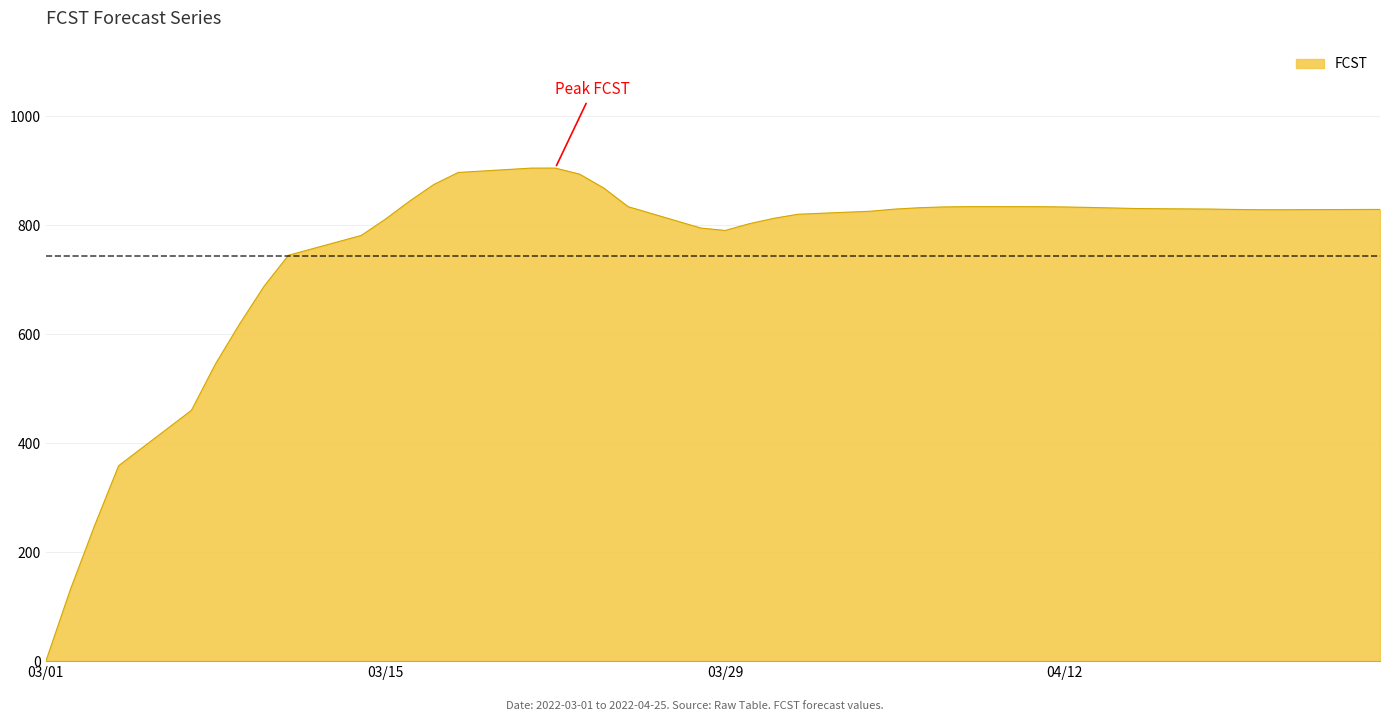

What is the difference between the maximum and minimum values?

904.6